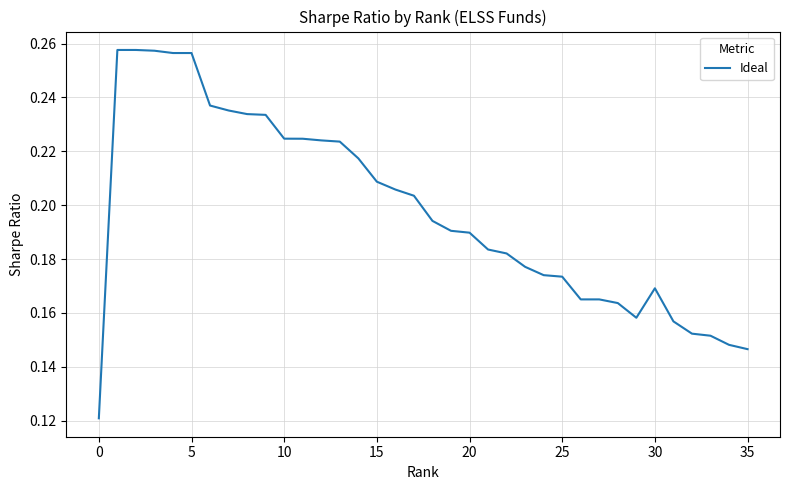

Does the chart have visible grid lines?

Yes